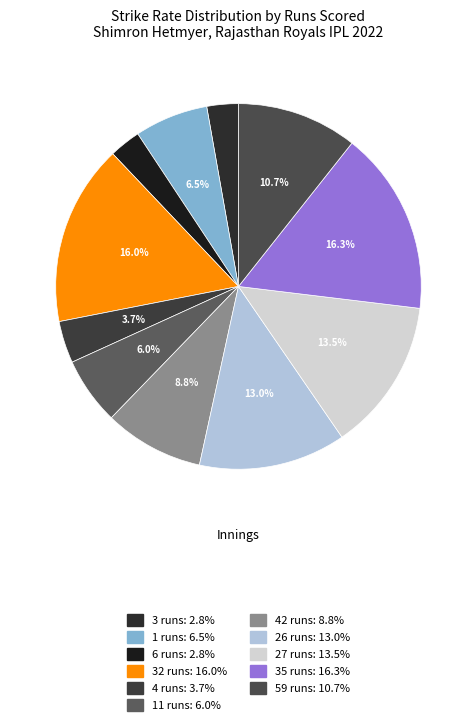

Does 27 runs account for over 50% of the chart?

No